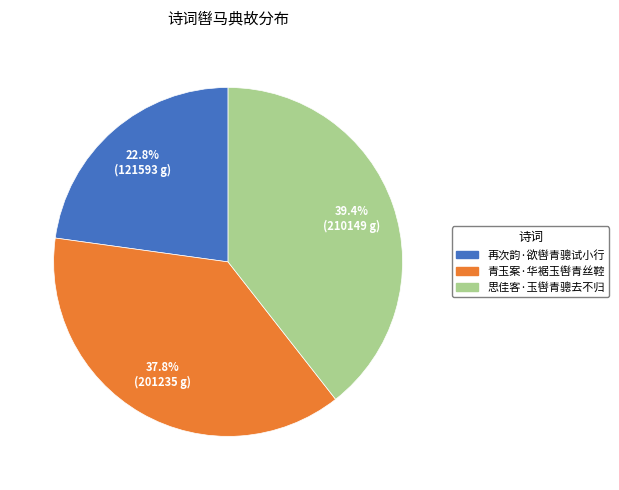

Do 青玉案·华裾玉辔青丝鞚 and 思佳客·玉辔青骢去不归 together represent more than half of the pie?

Yes